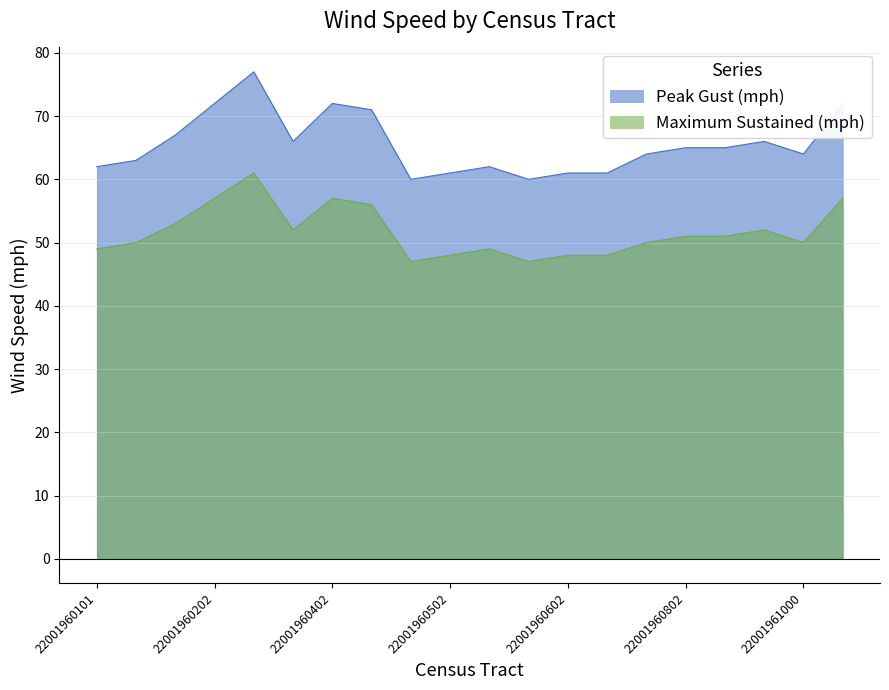

True or false: Maximum Sustained (mph) and Peak Gust (mph) cross at least once.

False